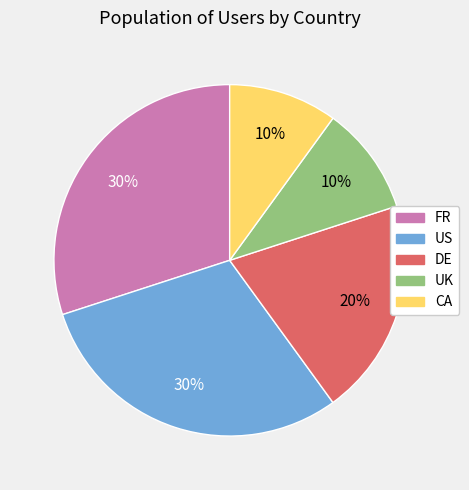

To the nearest percent, what is the average slice percentage?

20%